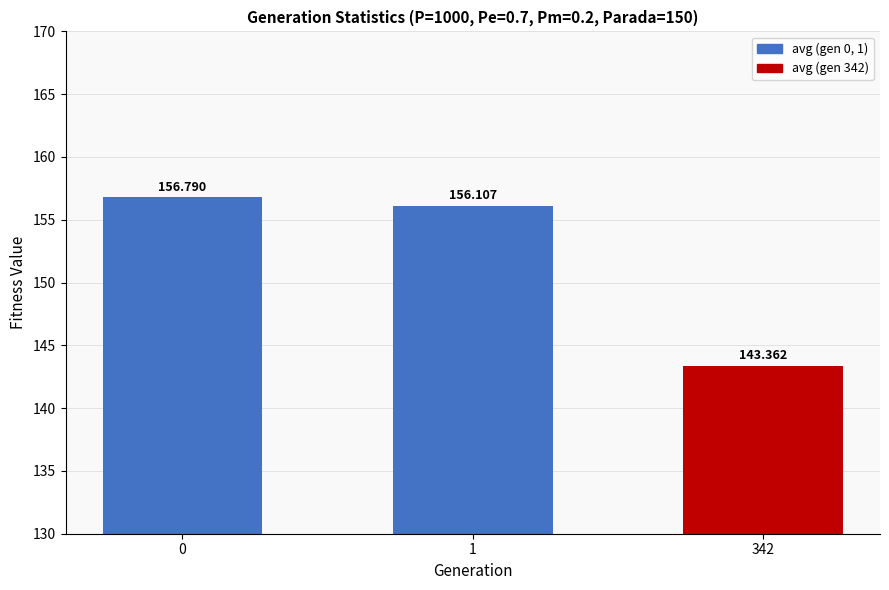

What is the minimum value shown in the chart?

143.4